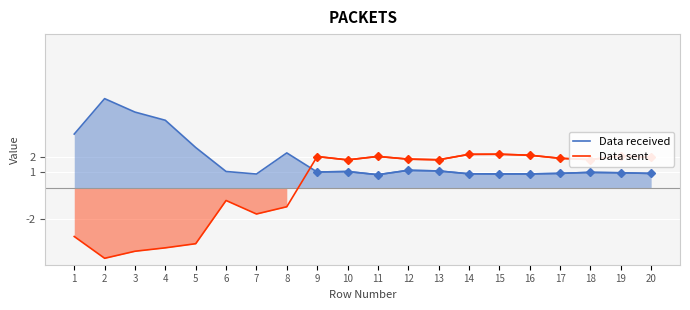

In Data sent, how many points are higher than both neighbors (excluding endpoints)?

5